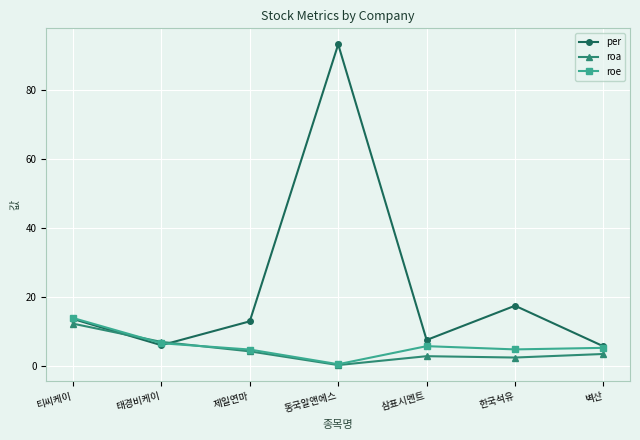

The roe series shows 6.7 at 태경비케이. True or false?

True